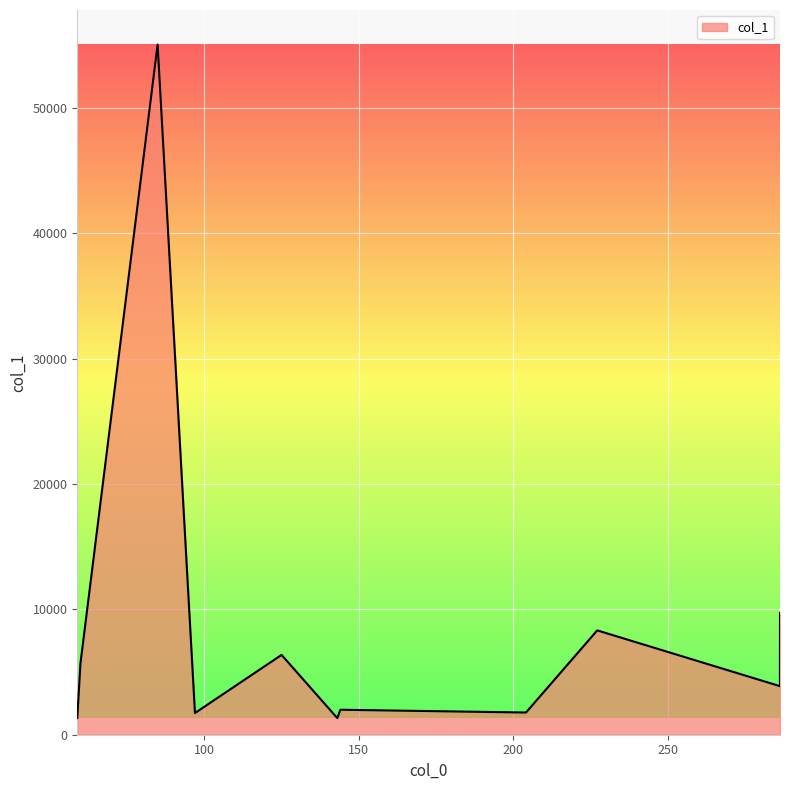

What is the difference between the maximum and minimum values?

53736.7